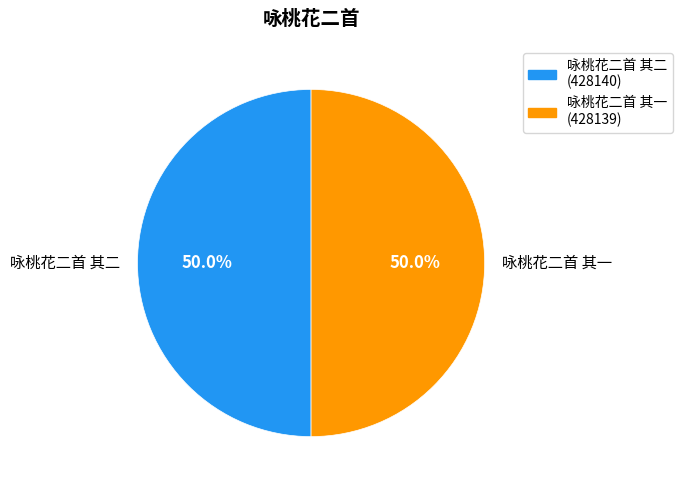

Approximately how many times larger is the value at 咏桃花二首 其二 compared to 咏桃花二首 其一?

1.0